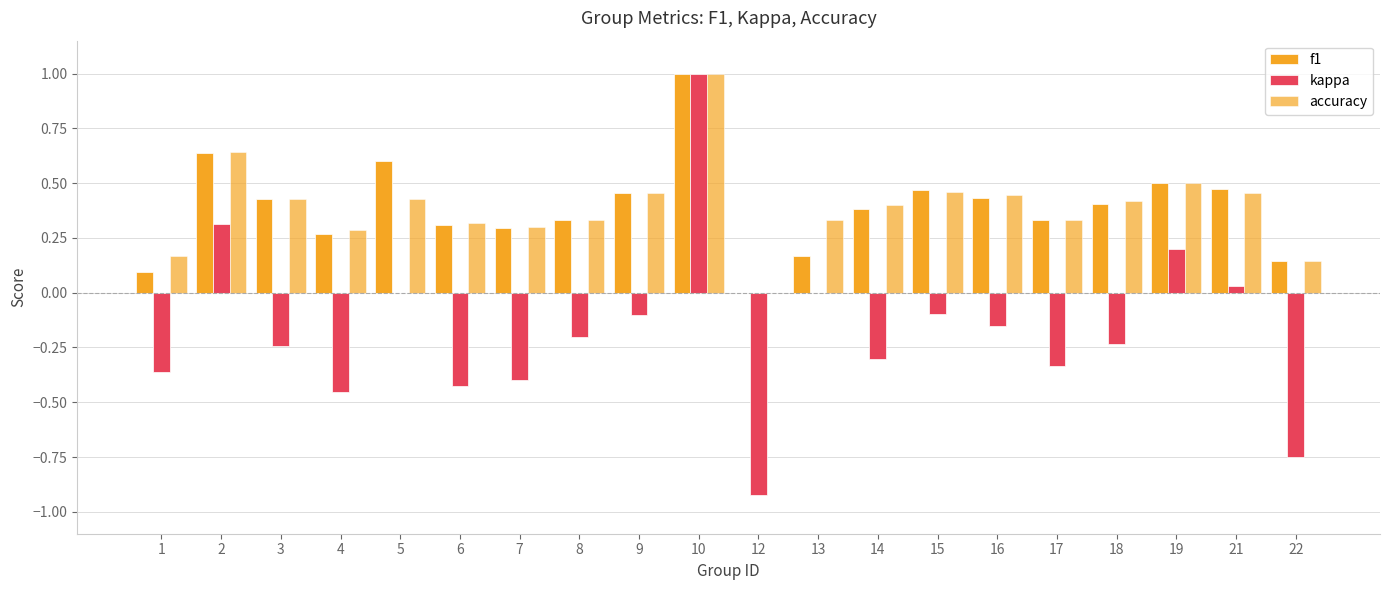

How many groups of bars are there?

20